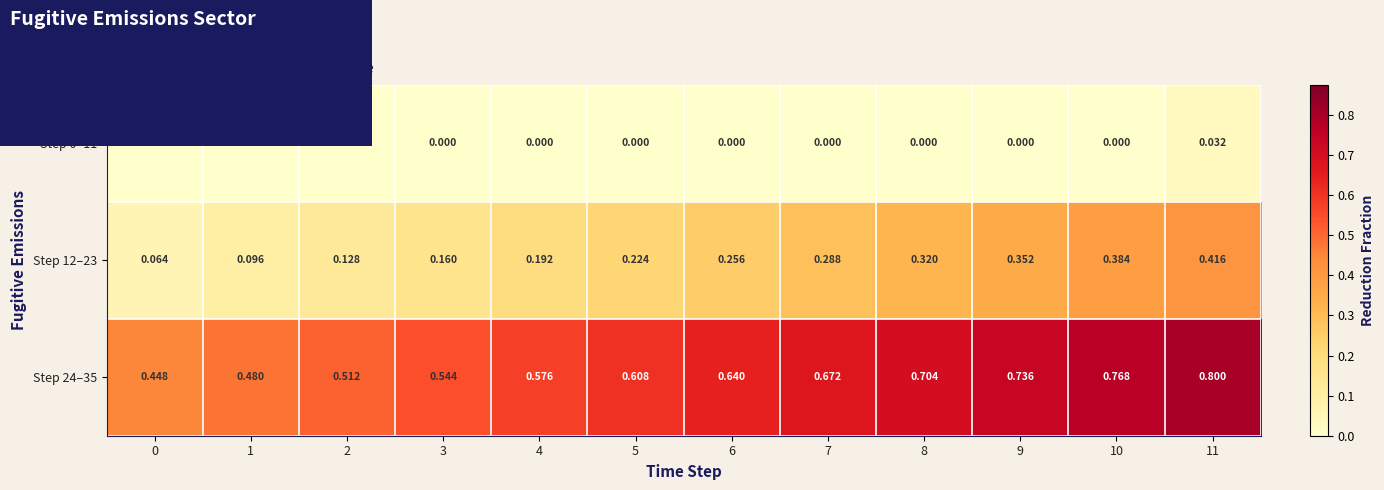

Is the value of Step 24–35 at 10 greater than the value of Step 0–11 at 5?

Yes